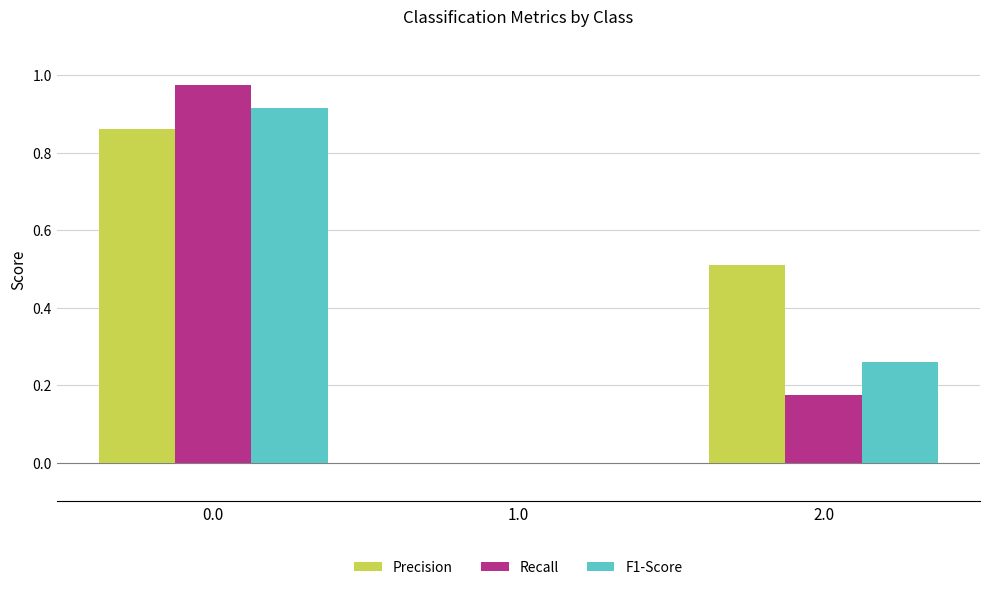

Which series changed the most between 0.0 and 2.0?

Recall